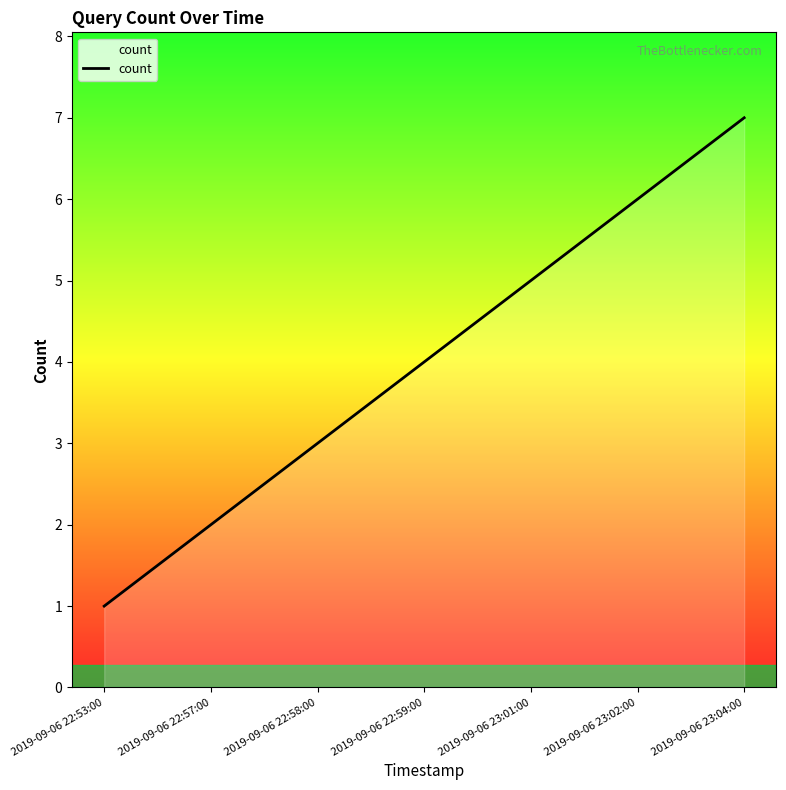

Rank the categories by value from lowest to highest.

2019-09-06 22:53:00, 2019-09-06 22:57:00, 2019-09-06 22:58:00, 2019-09-06 22:59:00, 2019-09-06 23:01:00, 2019-09-06 23:02:00, 2019-09-06 23:04:00